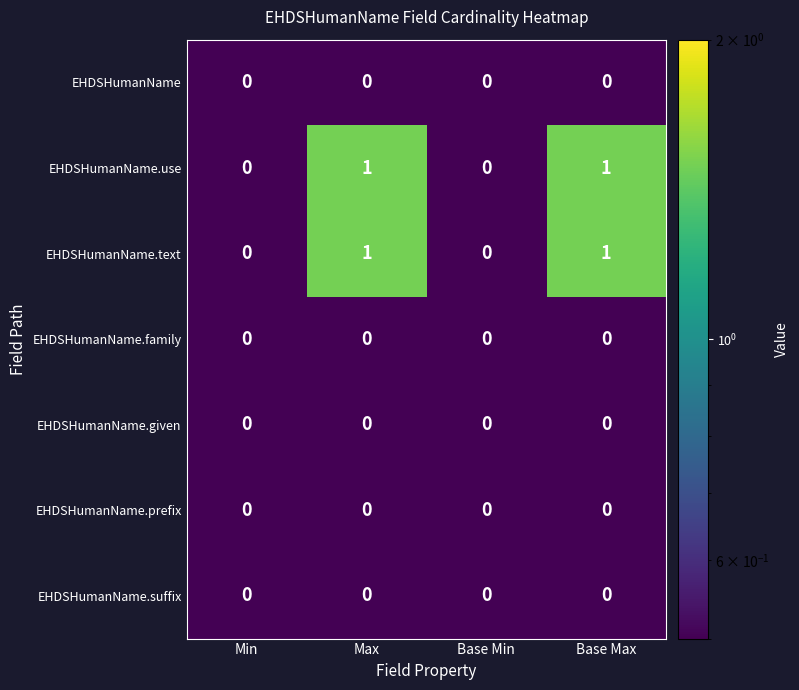

What is the smallest value displayed?

0